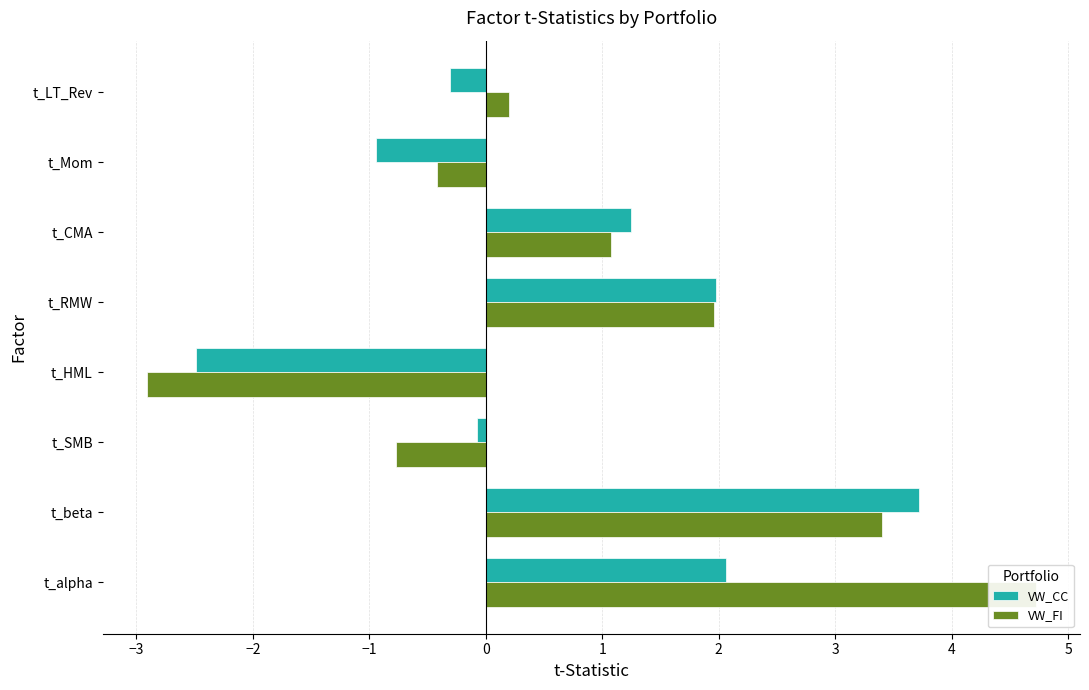

Does the chart contain stacked bars?

No